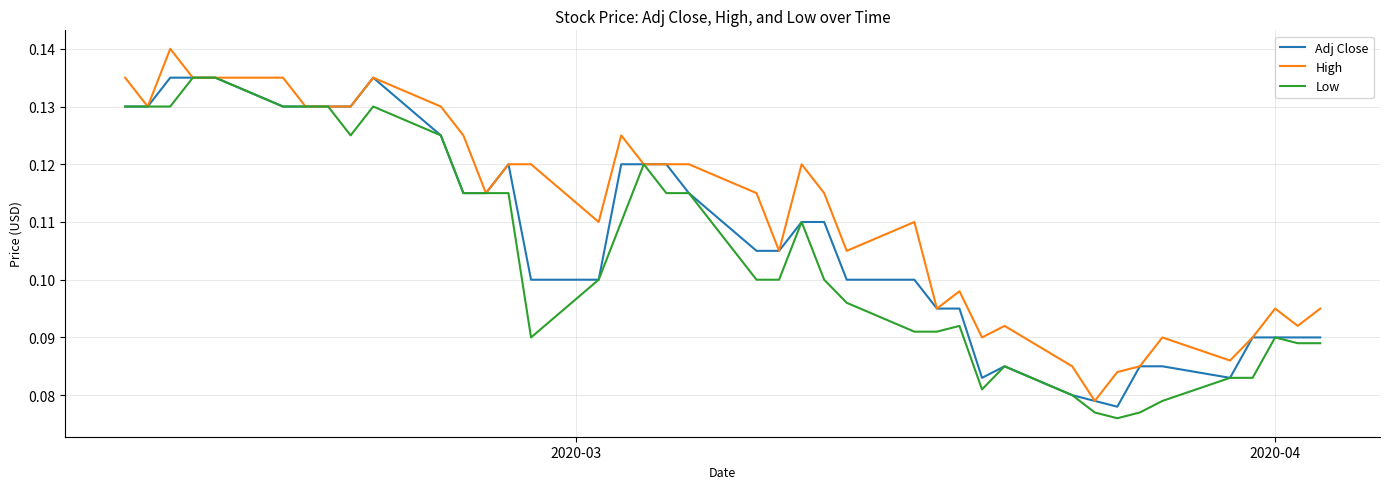

Which series has the largest total across all categories?

High